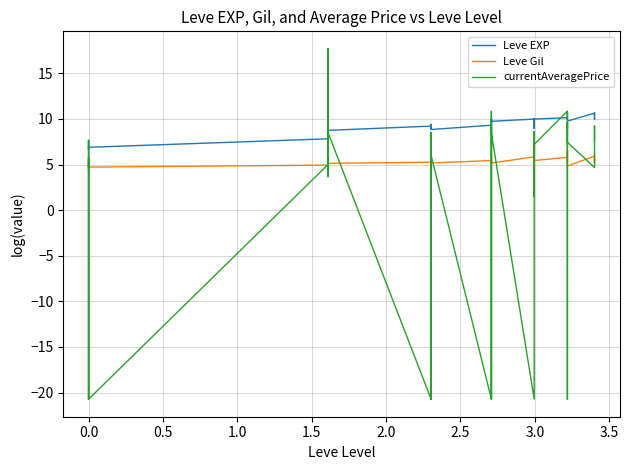

Does the chart have visible grid lines?

Yes